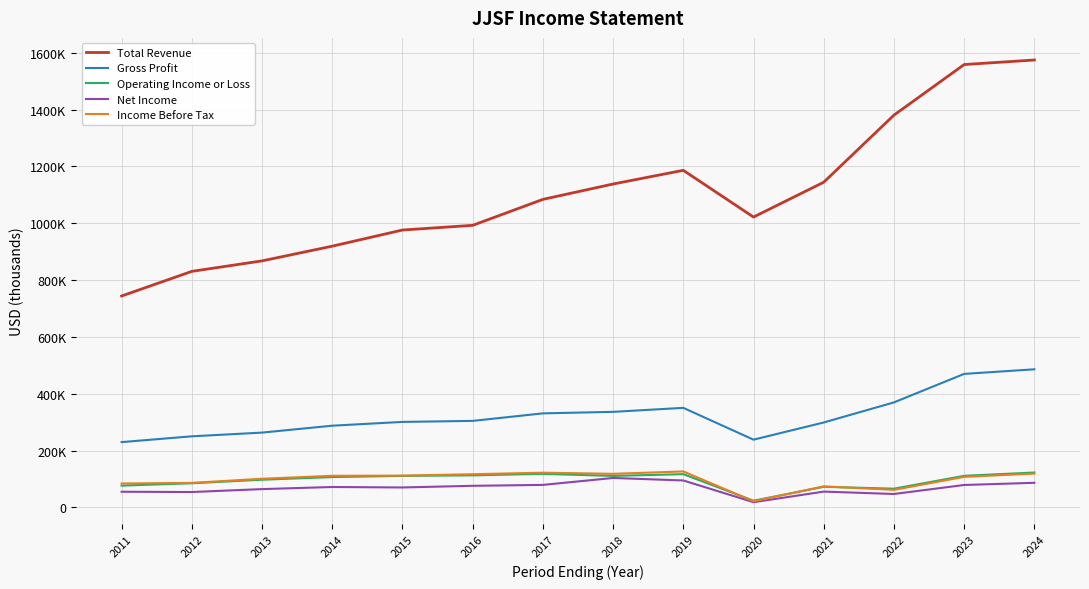

Does the chart have visible grid lines?

Yes